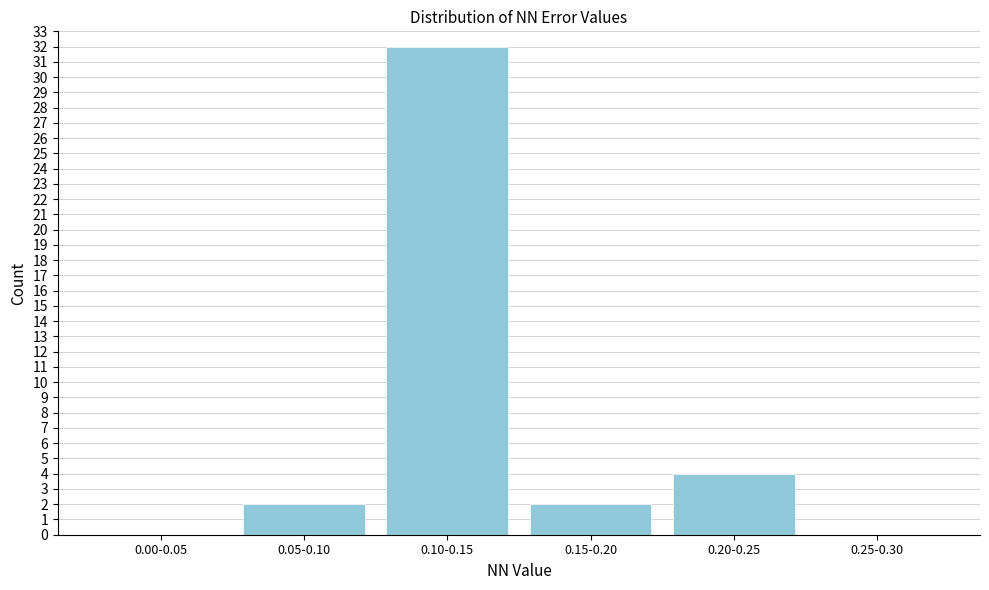

Reading left to right, what are all the values shown in this chart?

0.00-0.05=0	0.05-0.10=2	0.10-0.15=32	0.15-0.20=2	0.20-0.25=4	0.25-0.30=0